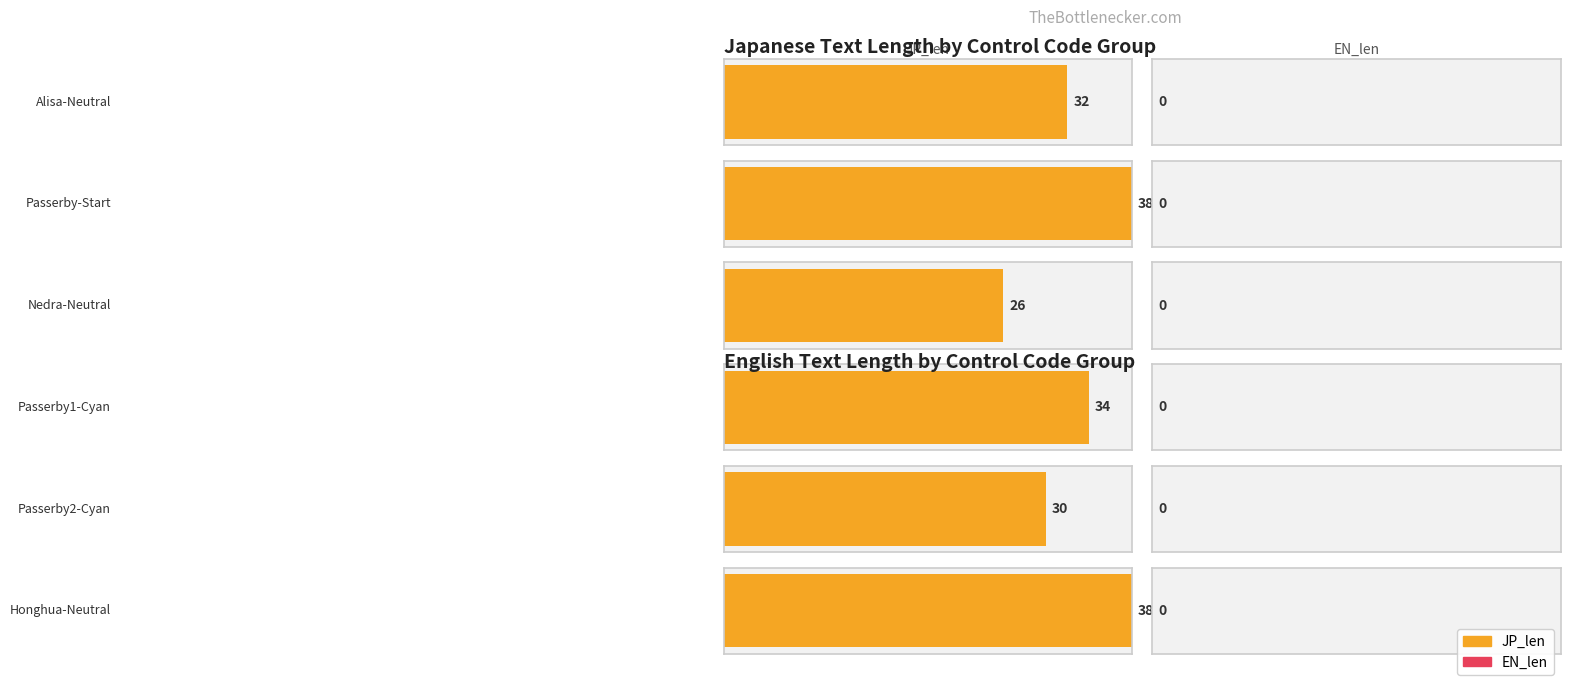

Which series changed the most between Alisa-Neutral and Honghua-Neutral?

JP_len